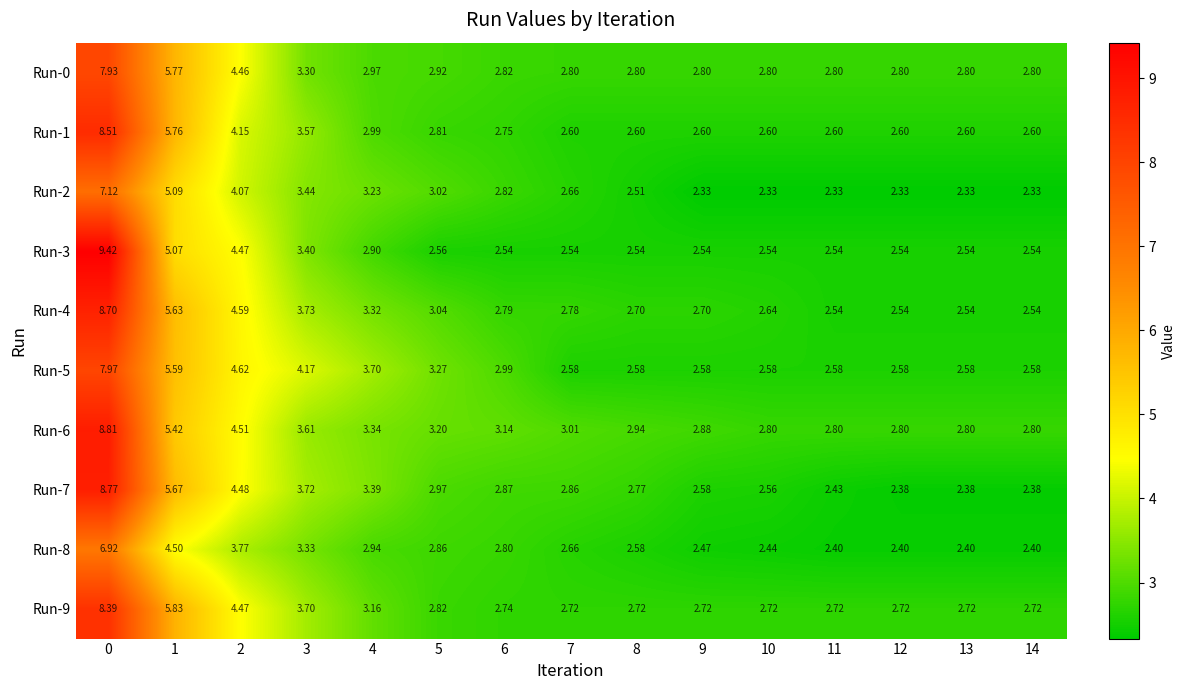

Is the value of Run-2 at 0 greater than the value of Run-7 at 10?

Yes